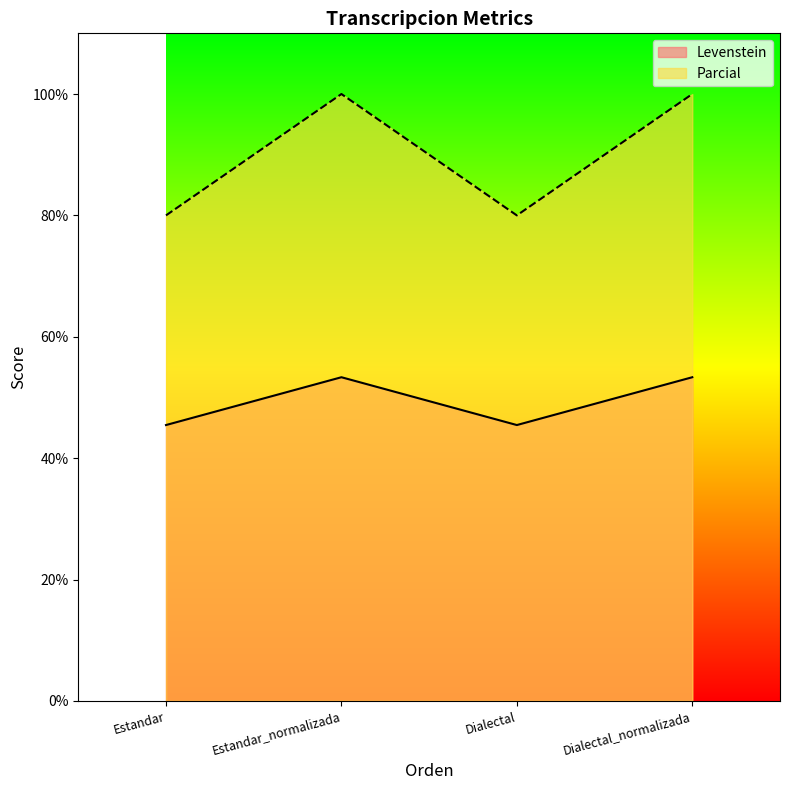

Is the value of Parcial at Dialectal greater than the value of Levenstein at Estandar?

Yes